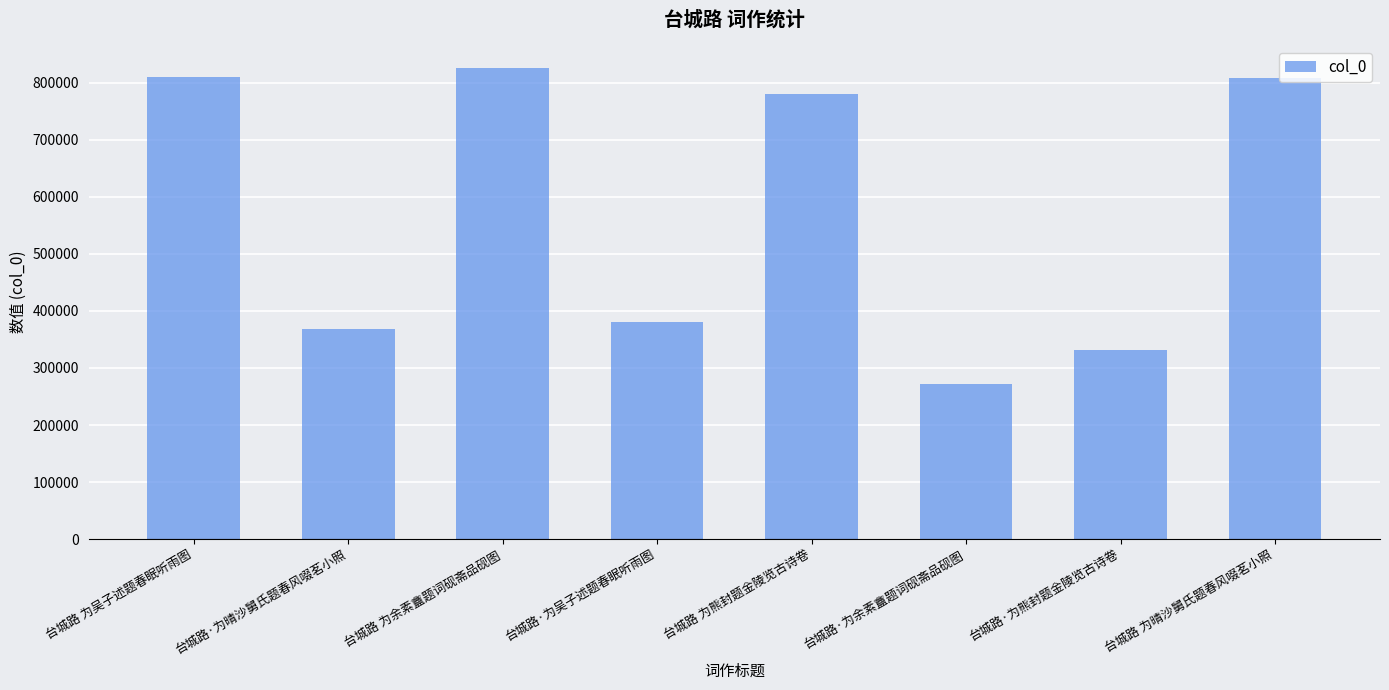

How many values are below 780128?

4